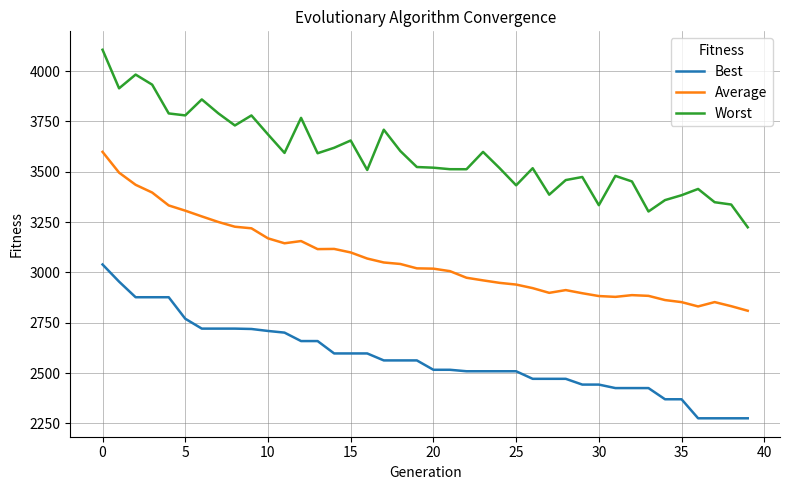

Rank the series by their maximum value, from lowest to highest.

Best, Average, Worst